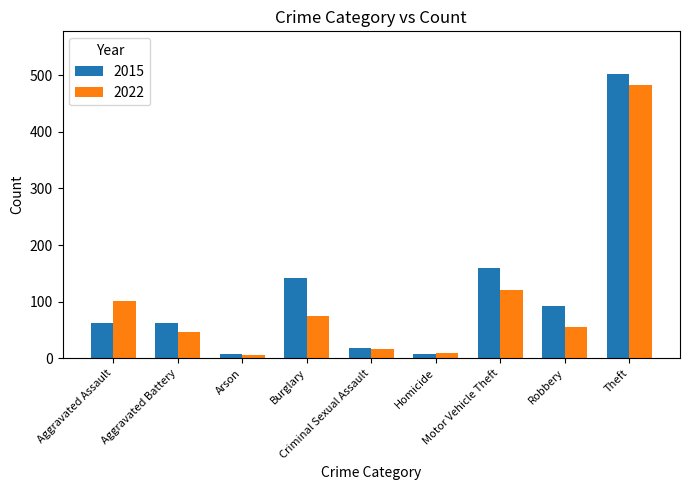

What is the sum of the 2015 values at Criminal Sexual Assault and Burglary?

160